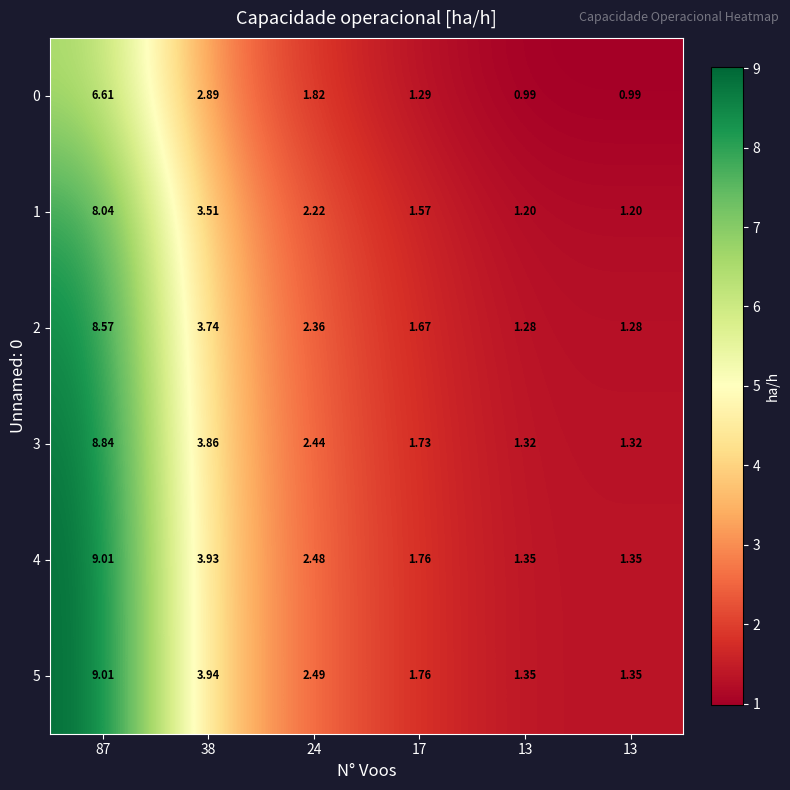

Reading left to right, transcribe all the data shown in this chart.

0: 87=6.6	38=2.9	24=1.8	17=1.3	13=1.0	13=1.0
1: 87=8.0	38=3.5	24=2.2	17=1.6	13=1.2	13=1.2
2: 87=8.6	38=3.7	24=2.4	17=1.7	13=1.3	13=1.3
3: 87=8.8	38=3.9	24=2.4	17=1.7	13=1.3	13=1.3
4: 87=9.0	38=3.9	24=2.5	17=1.8	13=1.4	13=1.4
5: 87=9.0	38=3.9	24=2.5	17=1.8	13=1.4	13=1.4